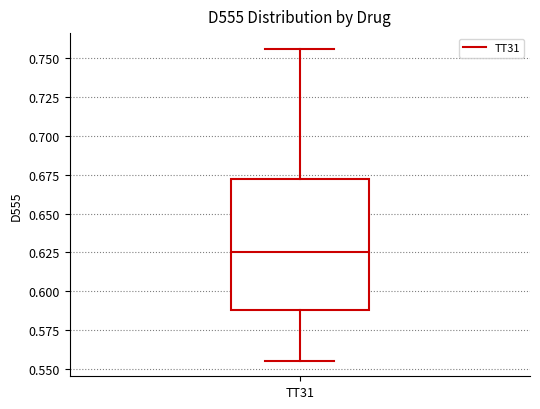

Read this box plot against the y-axis: the position of the median line, the range covered by the box, and the ends of both whiskers. The values are not printed on the chart, so give them approximately, as read against the axis.

median 0.625, box 0.590 to 0.670, whiskers 0.555 to 0.755